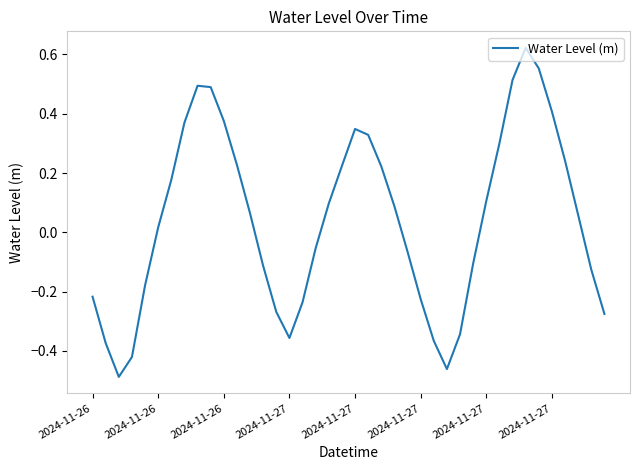

How many lines are shown in the chart?

1